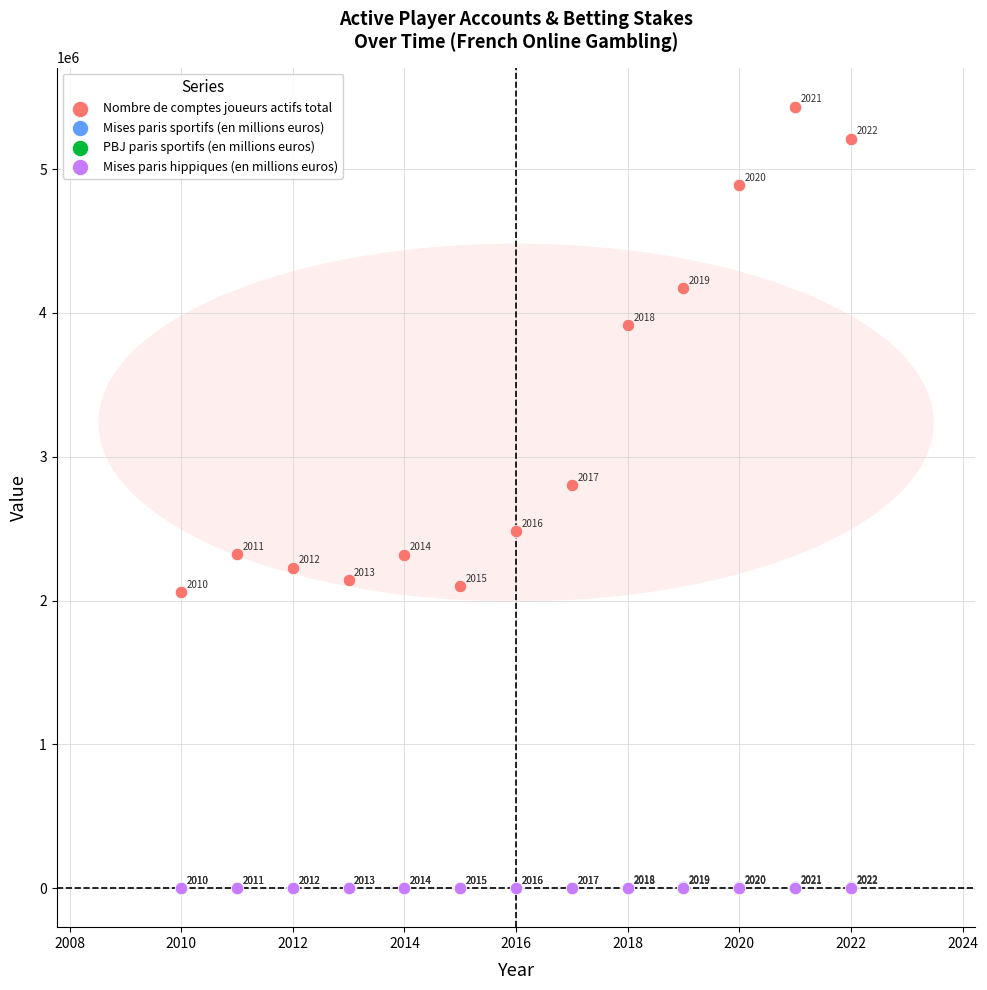

Which series has the largest Y range (max minus min)?

Nombre de comptes joueurs actifs total